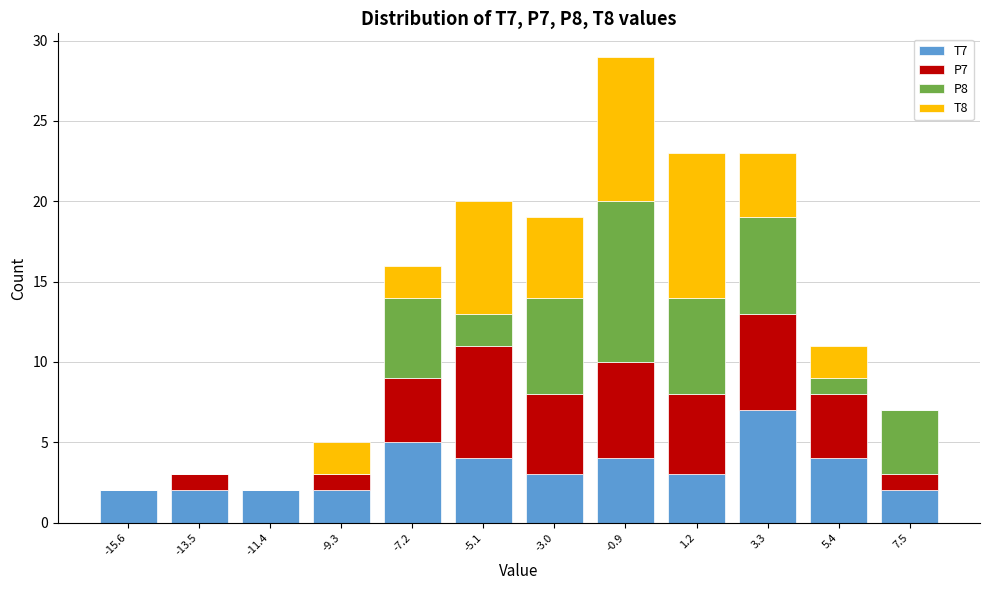

At which category is the sum across all series the highest?

-0.9